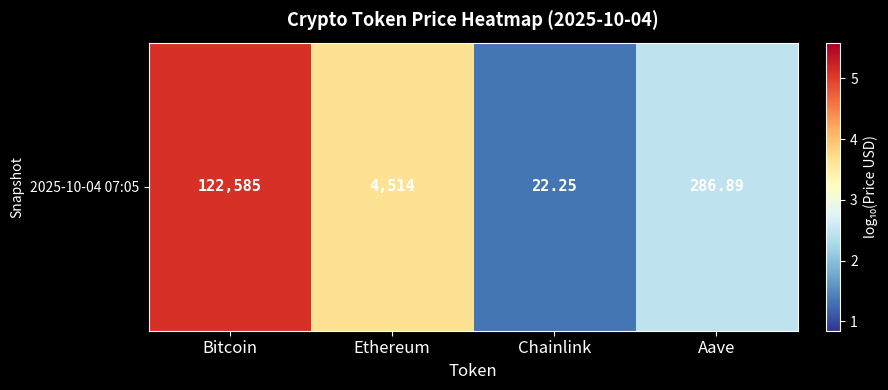

How many values exceed 3?

2